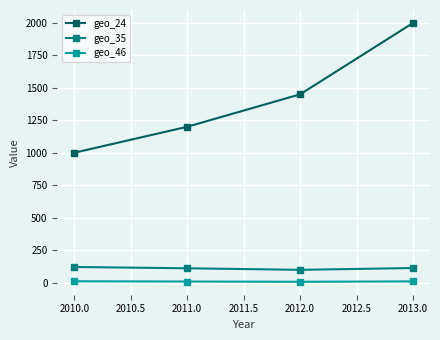

How many data points in geo_46 are less than 9?

2